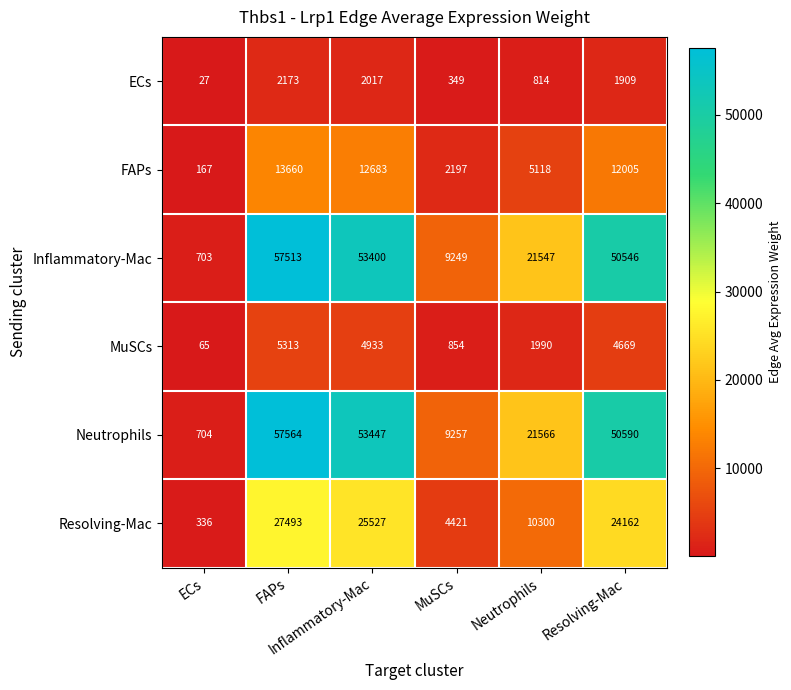

At how many categories does at least one series exceed 3667?

5